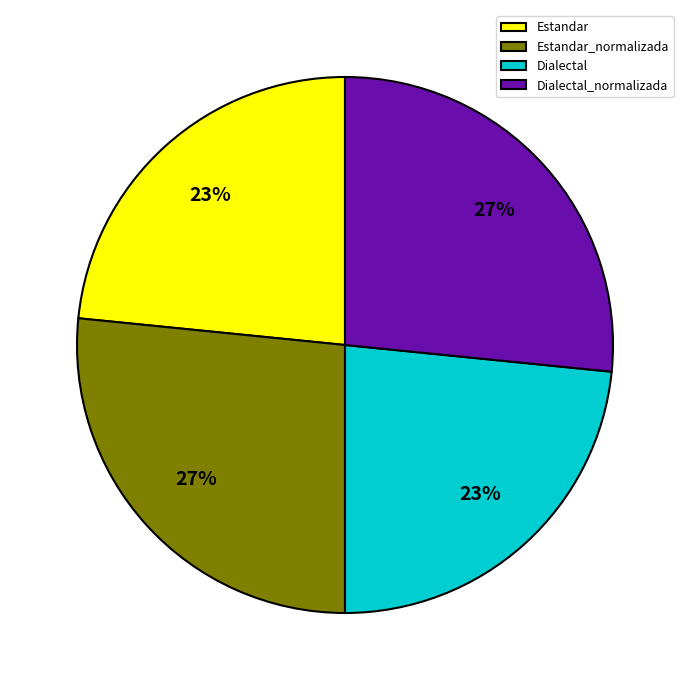

How many segments does this pie chart have?

4